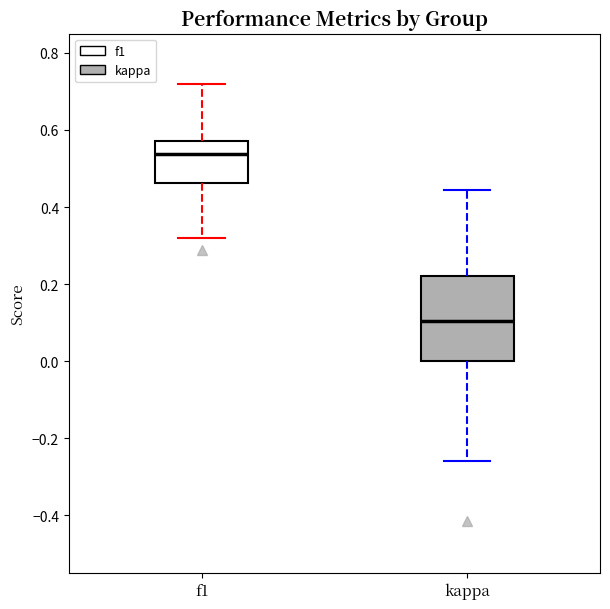

Reading left to right, read every box against the y-axis: the position of its median line, the range the box covers, and the ends of its whiskers. The values are not printed on the chart, so give them approximately, as read against the axis.

f1: median 0.54, box 0.46 to 0.58, whiskers 0.32 to 0.72
kappa: median 0.10, box 0.00 to 0.22, whiskers -0.26 to 0.44